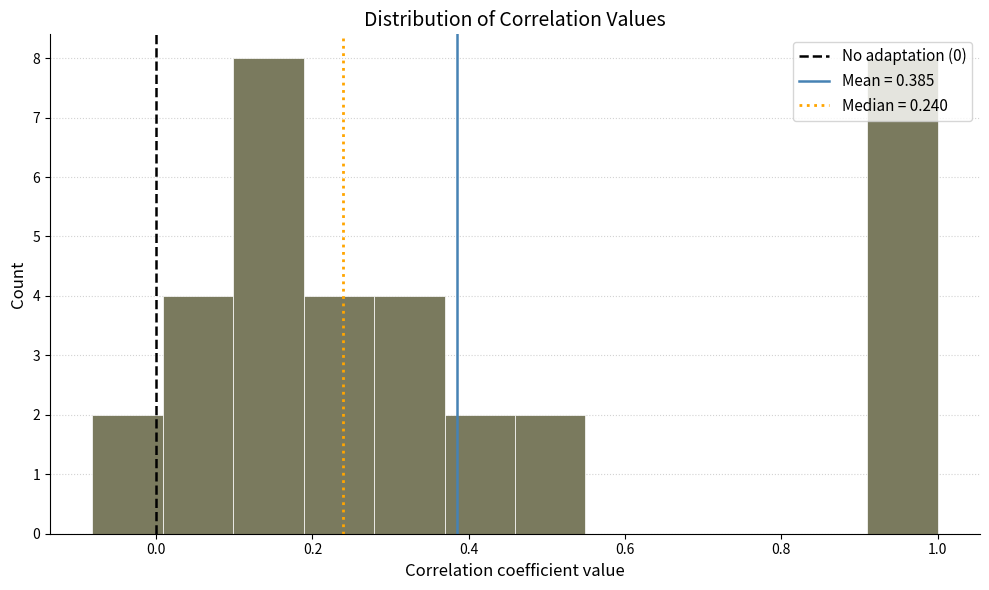

Reading left to right, transcribe this chart: for each bar, give the range it covers on the x-axis and its height. Neither the bar edges nor the heights are printed on the chart, so give them approximately, as read against the axes.

-0.08 to 0.00: 2
0.00 to 0.10: 4
0.10 to 0.18: 8
0.18 to 0.28: 4
0.28 to 0.36: 4
0.36 to 0.46: 2
0.46 to 0.54: 2
0.54 to 0.64: 0
0.64 to 0.72: 0
0.72 to 0.82: 0
0.82 to 0.90: 0
0.90 to 1.00: 8